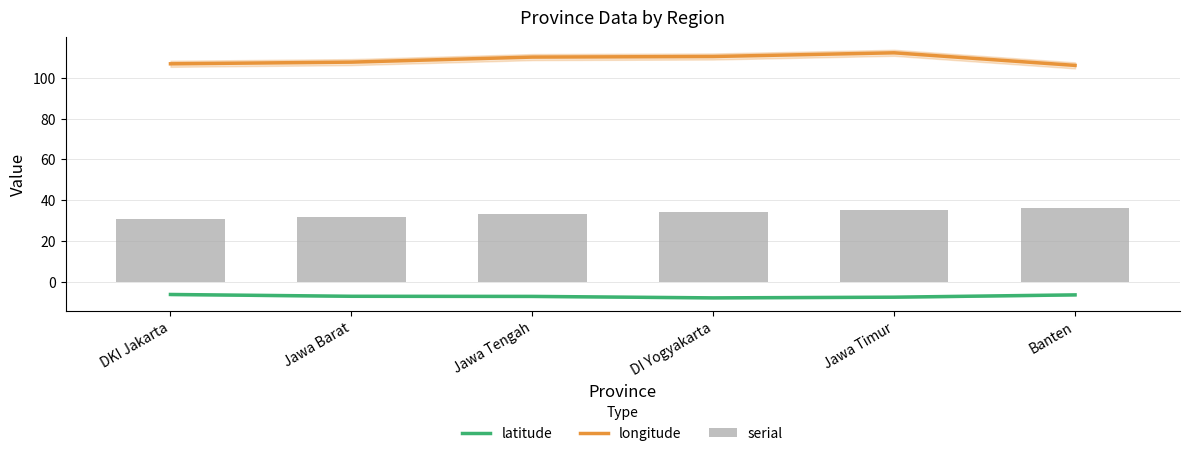

At how many categories does at least one series exceed 17?

6